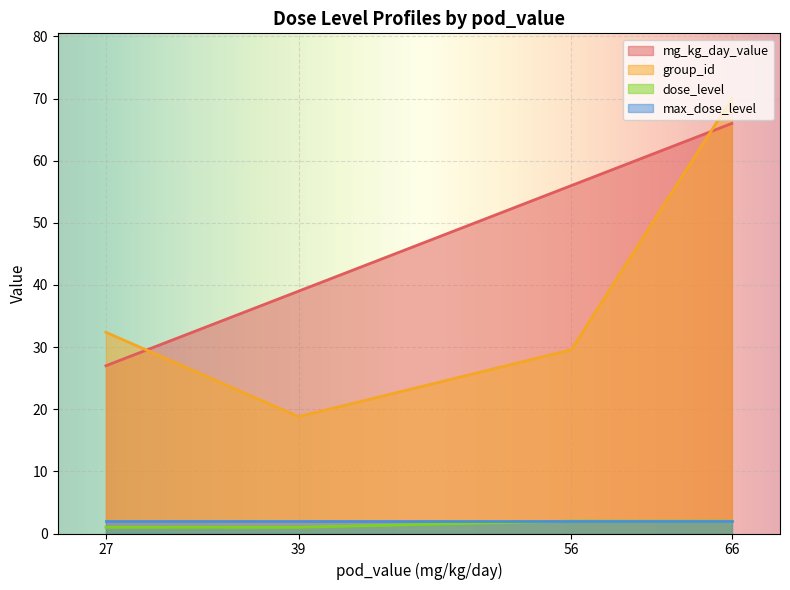

True or false: mg_kg_day_value and dose_level cross at least once.

False